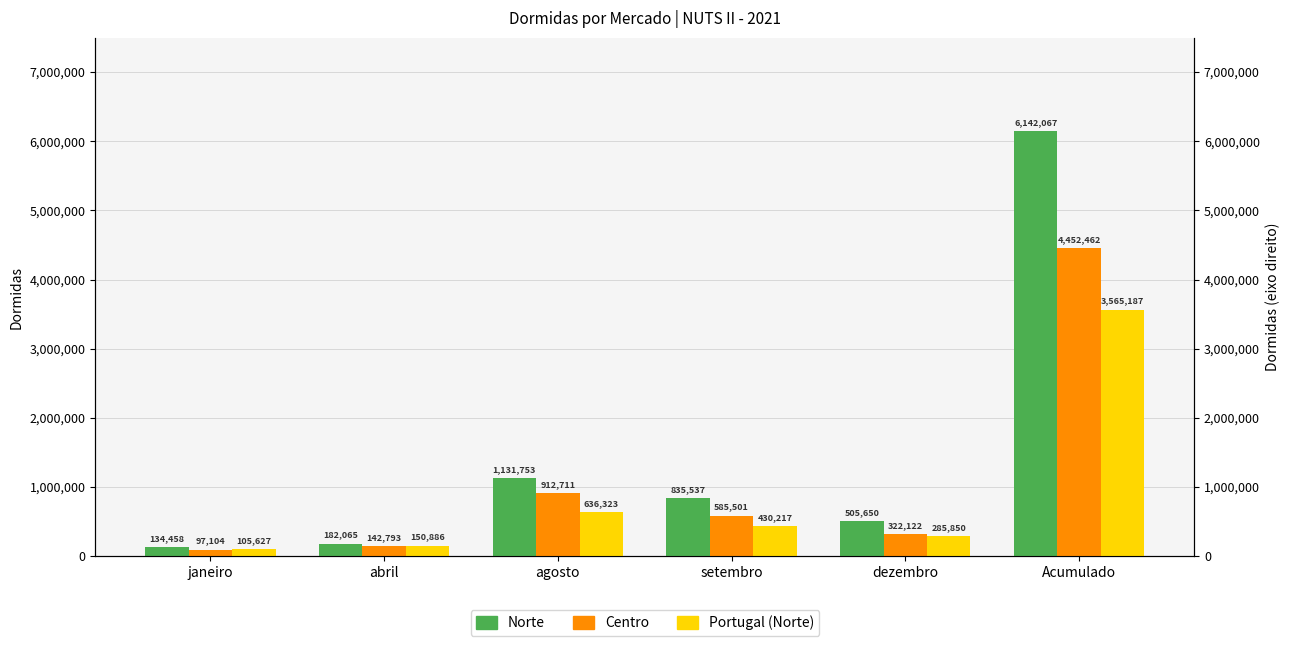

What is the maximum value shown in the chart?

6142067